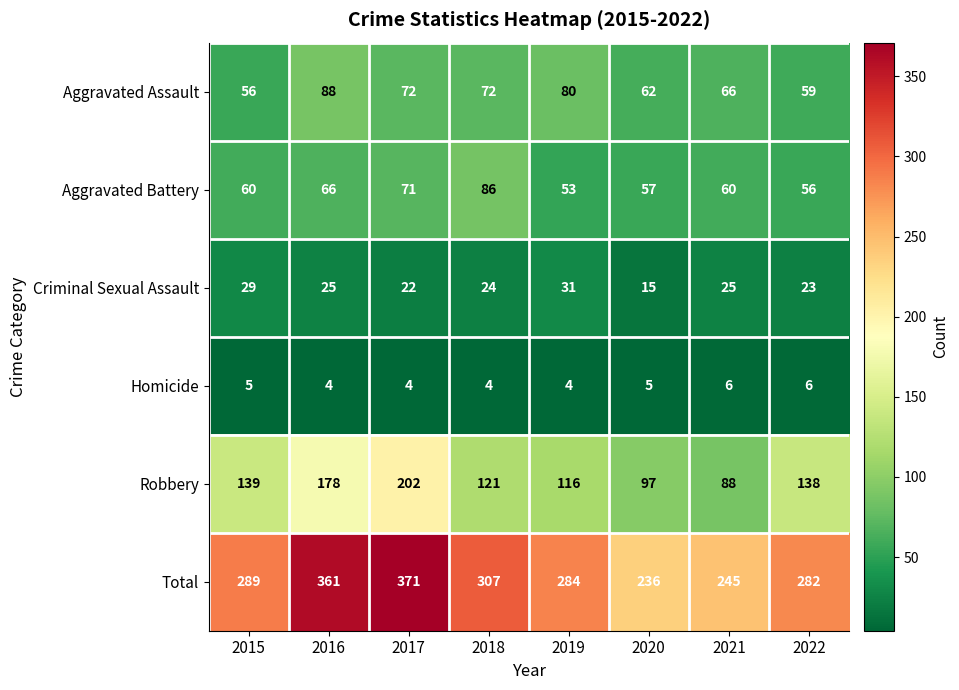

What is the sum of all Total values?

2375